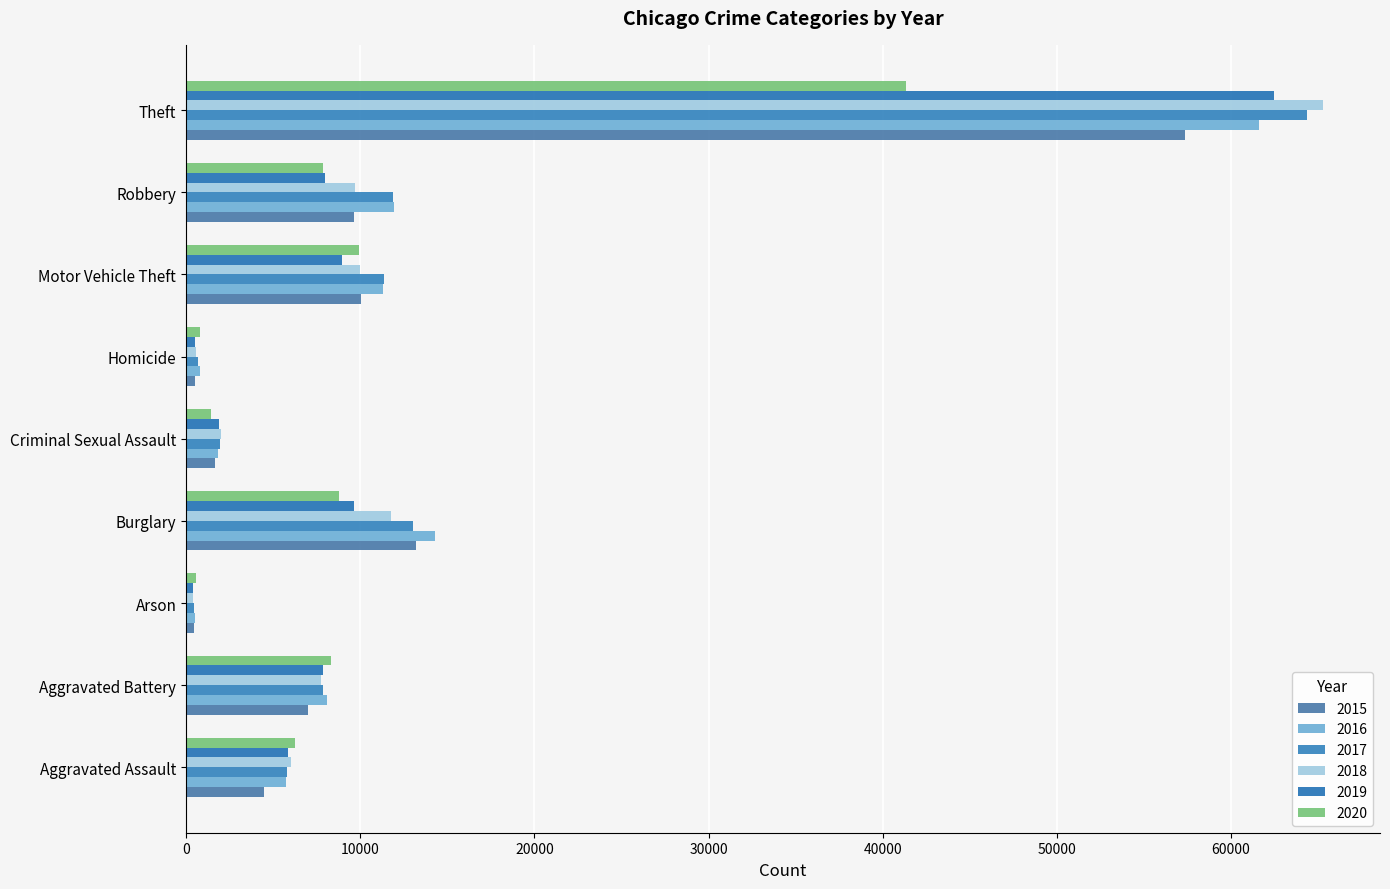

Reading left to right, list all the values displayed in this chart.

2015: Aggravated Assault=4480	Aggravated Battery=7018	Arson=448	Burglary=13184	Criminal Sexual Assault=1670	Homicide=496	Motor Vehicle Theft=10068	Robbery=9638	Theft=57350
2016: Aggravated Assault=5712	Aggravated Battery=8085	Arson=515	Burglary=14289	Criminal Sexual Assault=1817	Homicide=786	Motor Vehicle Theft=11286	Robbery=11960	Theft=61618
2017: Aggravated Assault=5793	Aggravated Battery=7845	Arson=444	Burglary=13001	Criminal Sexual Assault=1947	Homicide=672	Motor Vehicle Theft=11380	Robbery=11880	Theft=64381
2018: Aggravated Assault=6001	Aggravated Battery=7734	Arson=373	Burglary=11746	Criminal Sexual Assault=1978	Homicide=589	Motor Vehicle Theft=9983	Robbery=9679	Theft=65285
2019: Aggravated Assault=5840	Aggravated Battery=7857	Arson=376	Burglary=9639	Criminal Sexual Assault=1880	Homicide=498	Motor Vehicle Theft=8977	Robbery=7994	Theft=62484
2020: Aggravated Assault=6263	Aggravated Battery=8320	Arson=589	Burglary=8757	Criminal Sexual Assault=1453	Homicide=787	Motor Vehicle Theft=9956	Robbery=7855	Theft=41313